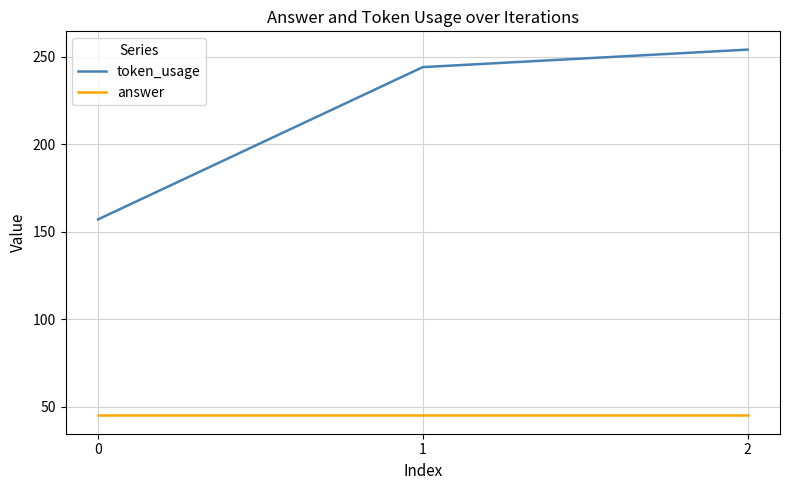

Count the number of data series in this chart.

2